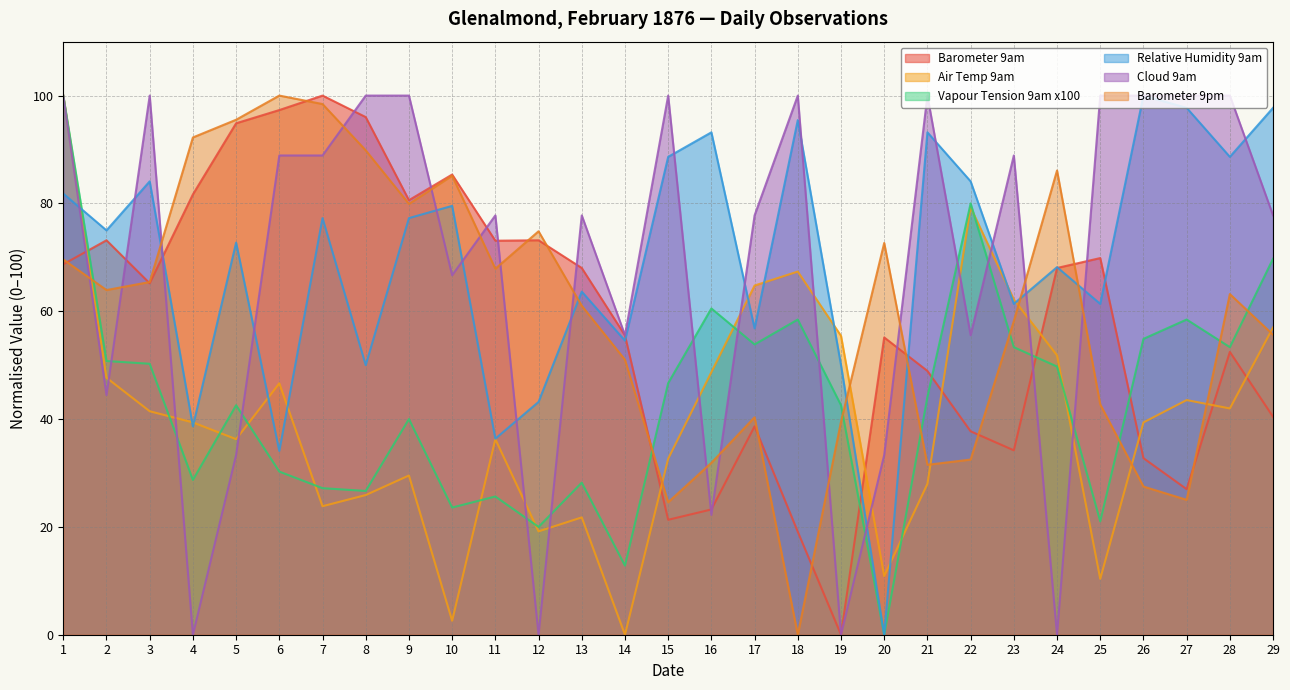

How many interior local valleys does the Barometer 9pm series have?

7